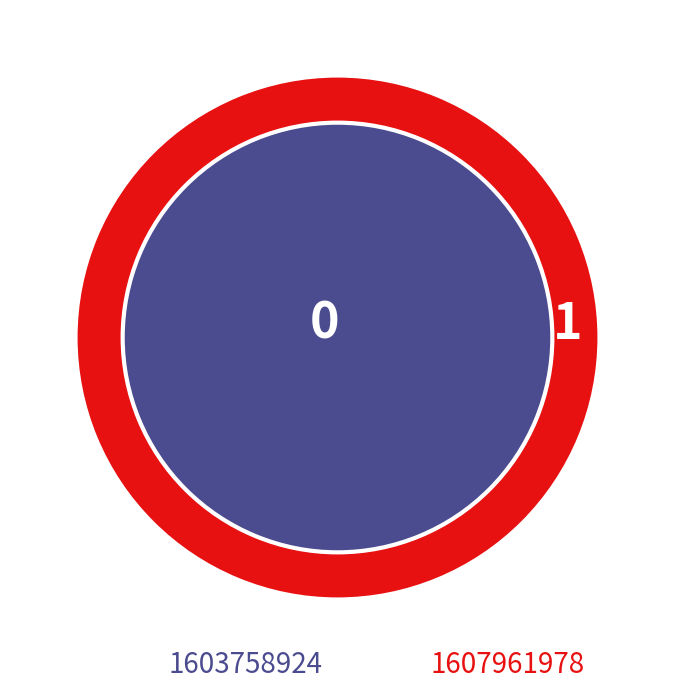

Do 1607961978 and 1603758924 together represent more than half of the pie?

Yes